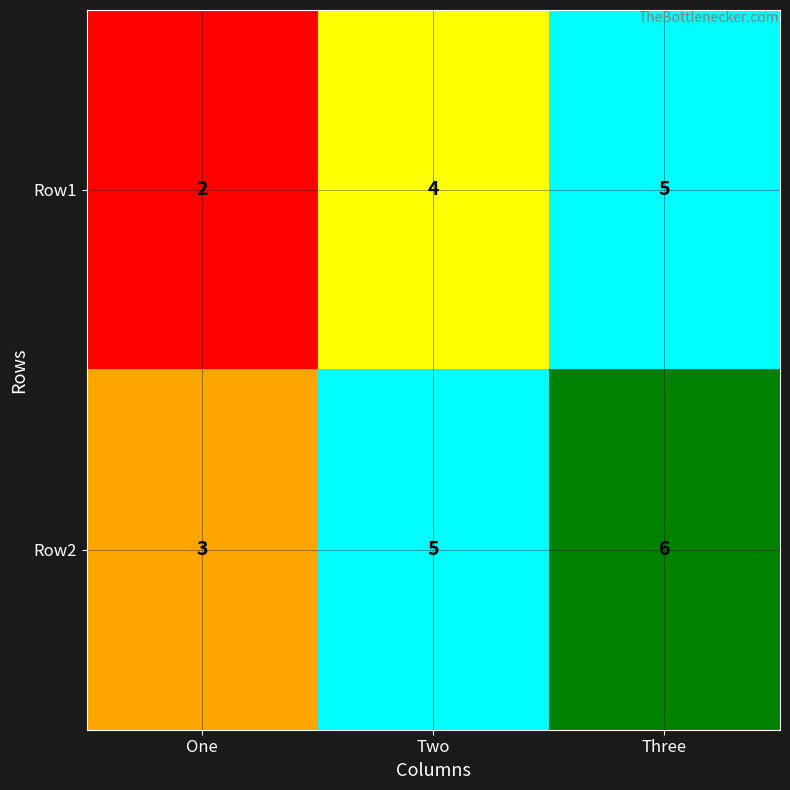

Is it true that Row2 equals 3 at One?

True